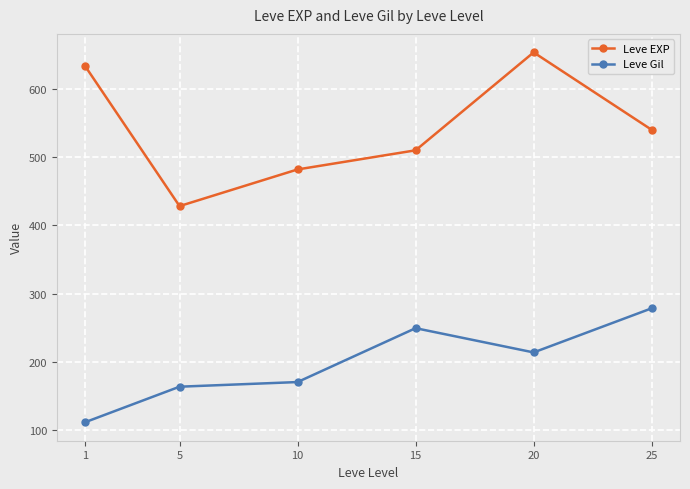

What are all the series names shown in the legend?

Leve EXP, Leve Gil